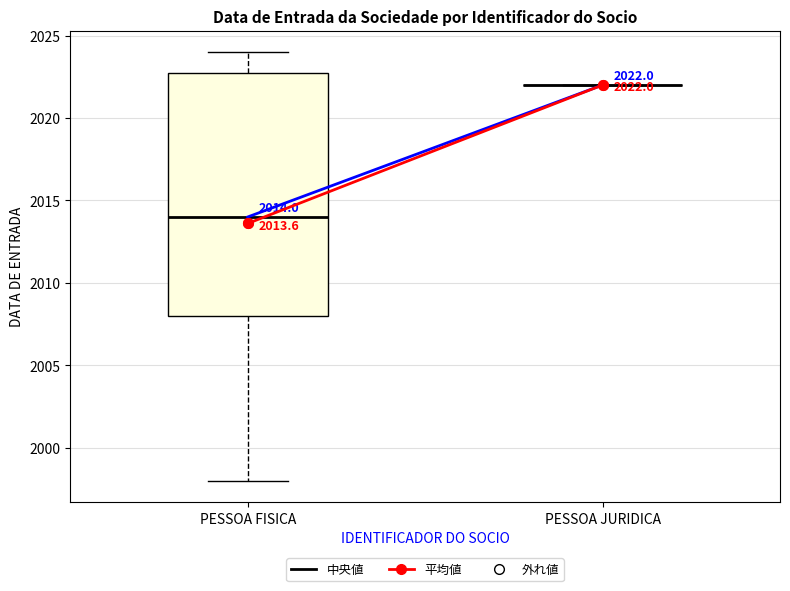

Which box is the tallest, from its lower edge to its upper edge?

PESSOA FISICA